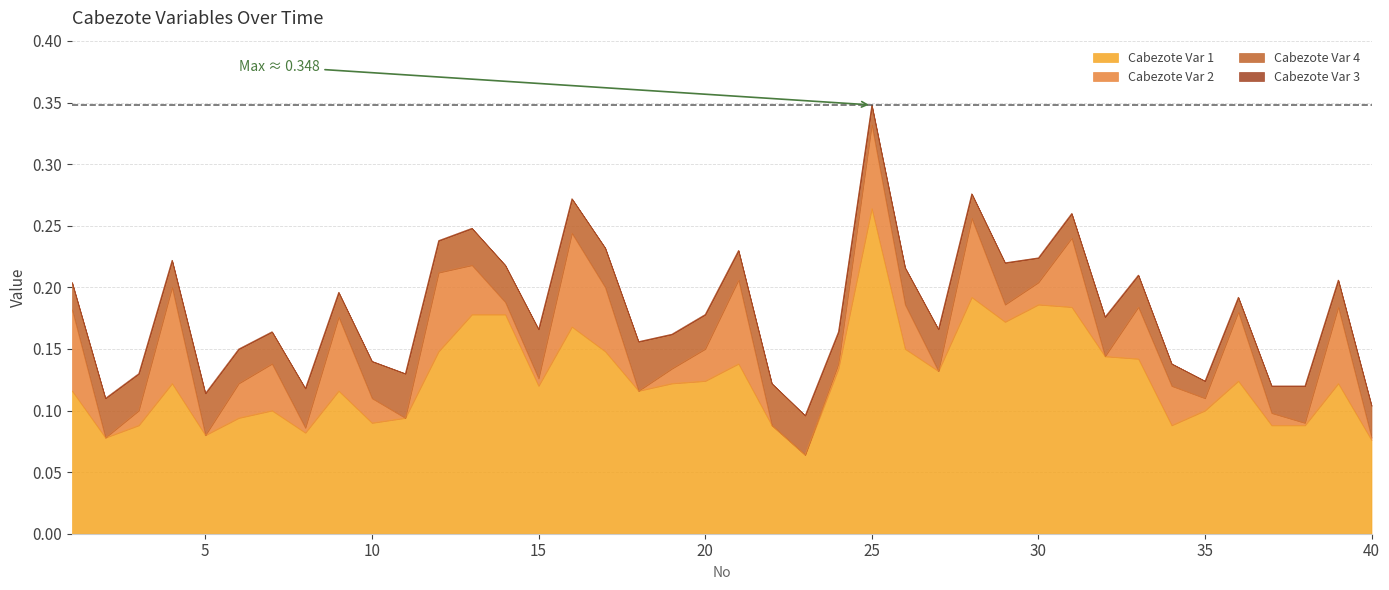

What is the value of the Cabezote Var 1 point at the 10th from the left?

0.1